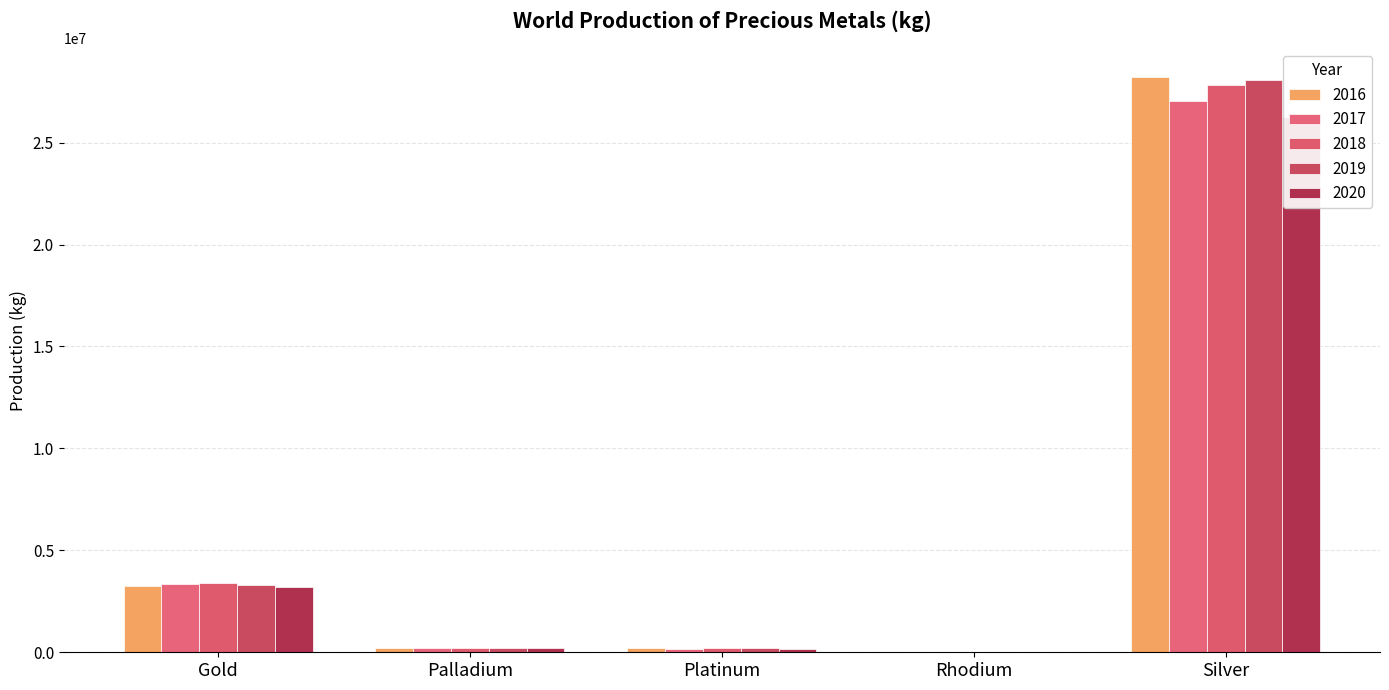

At which category is the sum across all series the highest?

Silver